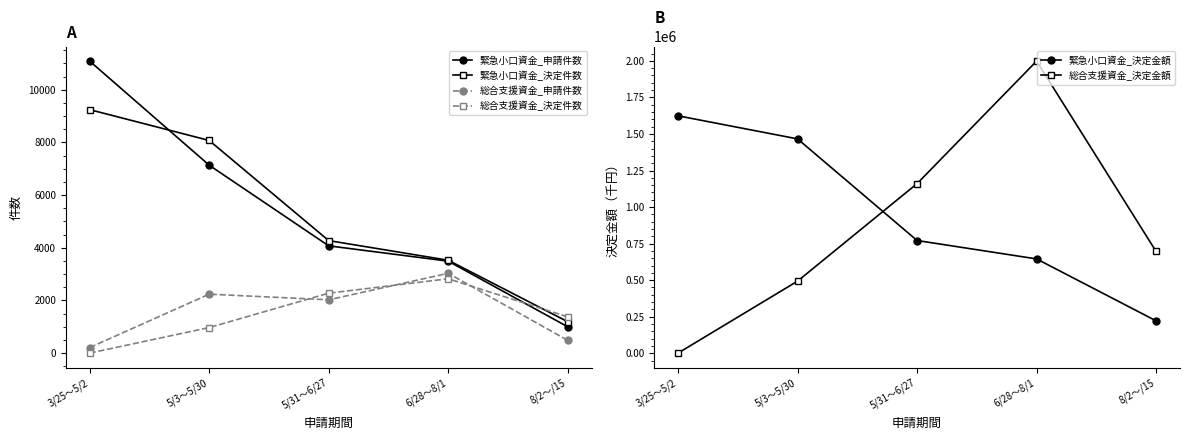

At how many categories does at least one series exceed 1198718?

3